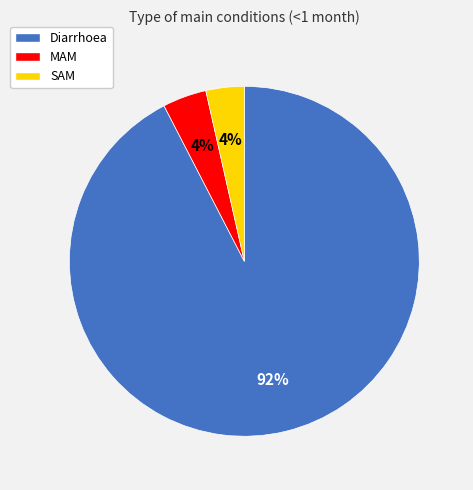

To the nearest percent, what percentage of the pie is MAM?

4%